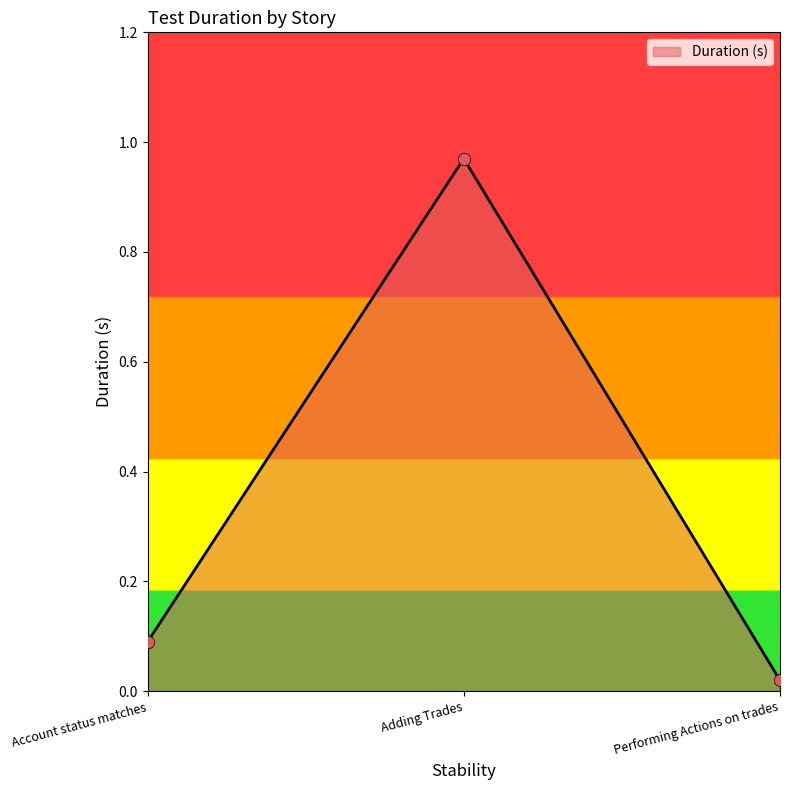

Which has a higher value, Account status matches or Adding Trades?

Adding Trades